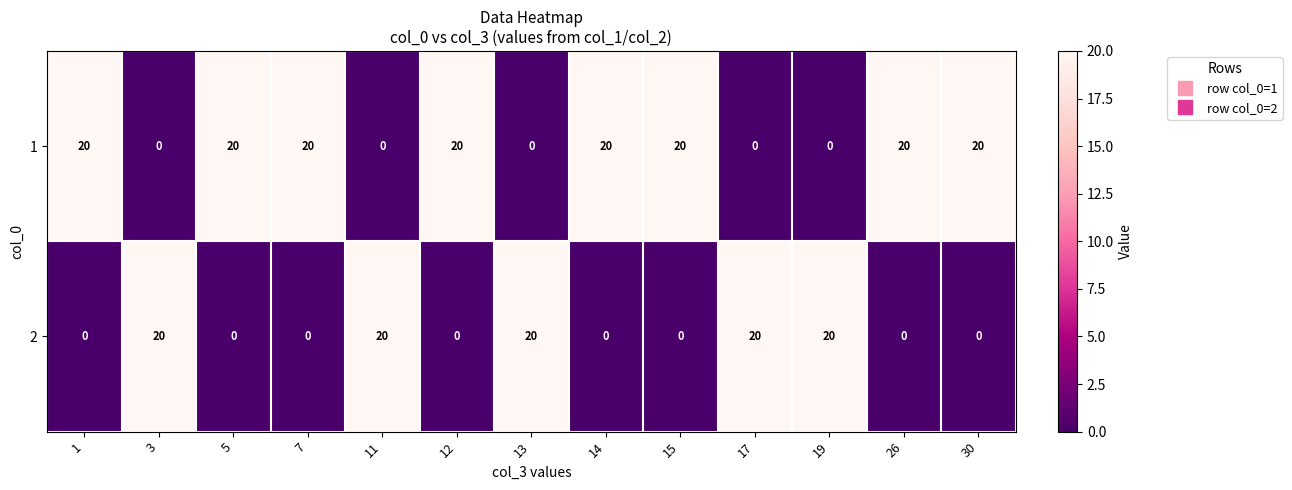

Count the 1 values in the range 0 to 20.

13